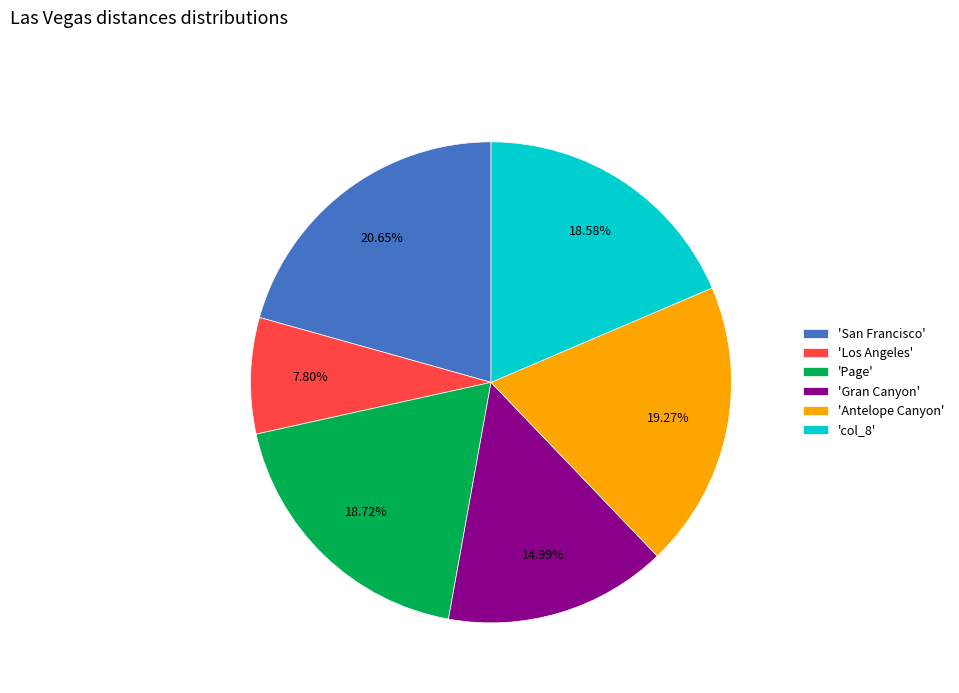

Which slice is the smallest?

'Los Angeles'